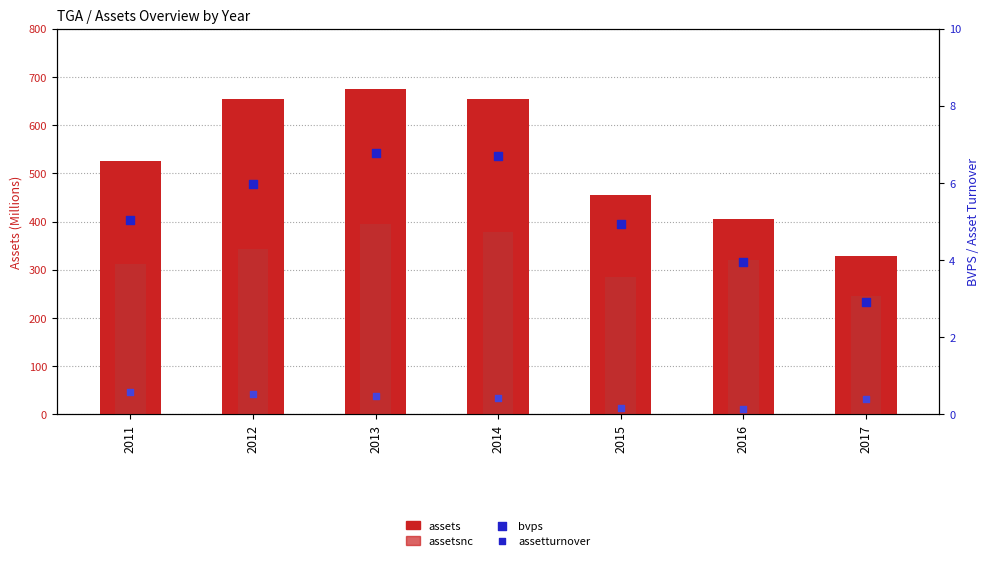

Which series has the largest Y range (max minus min)?

assets